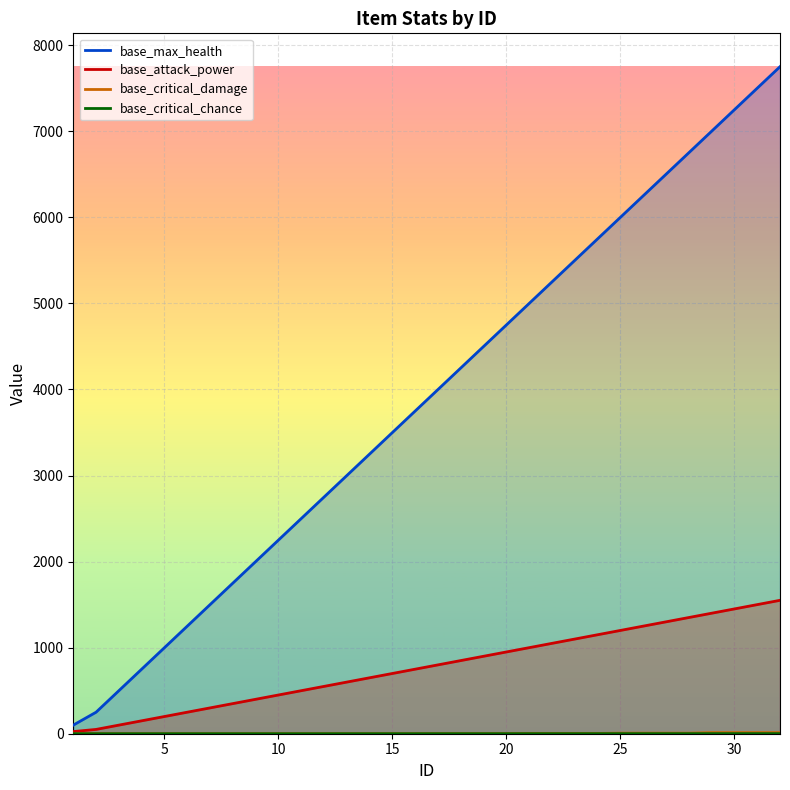

What is the difference between the second highest and minimum values in the base_attack_power series?

1475.0